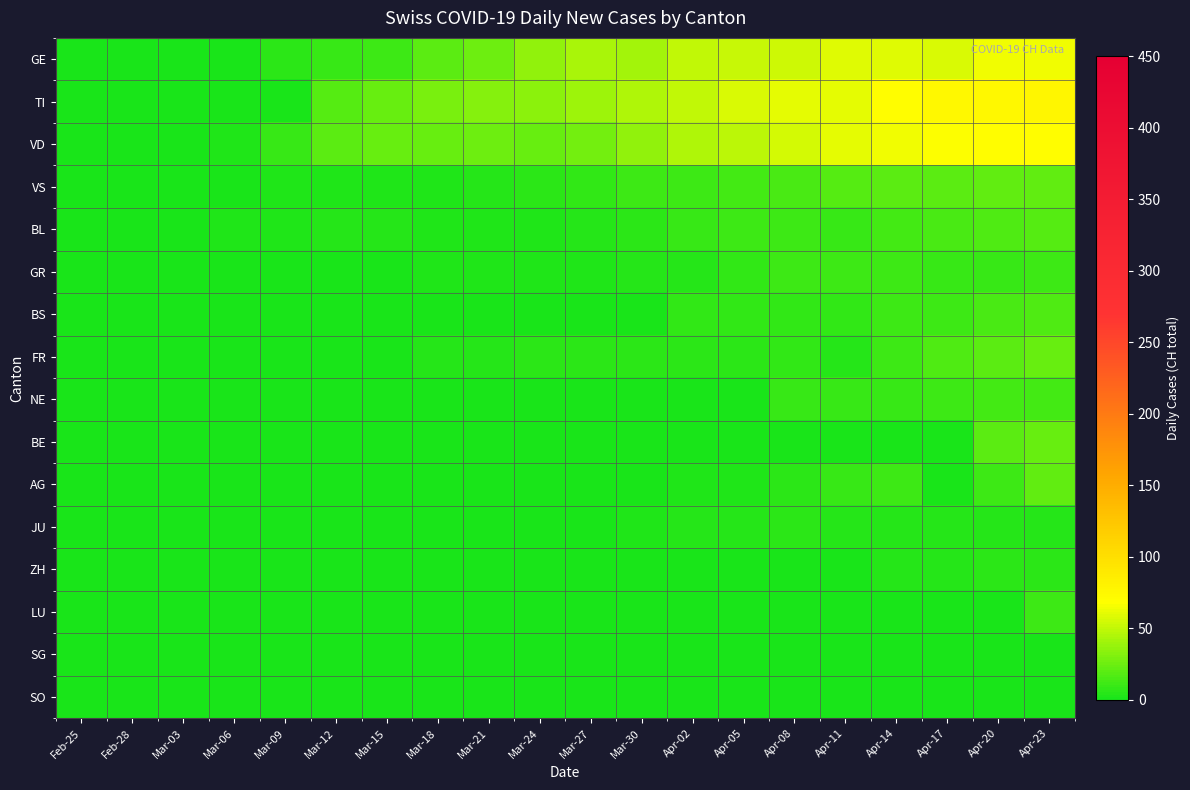

Which category has the lowest value across all series?

Feb-25